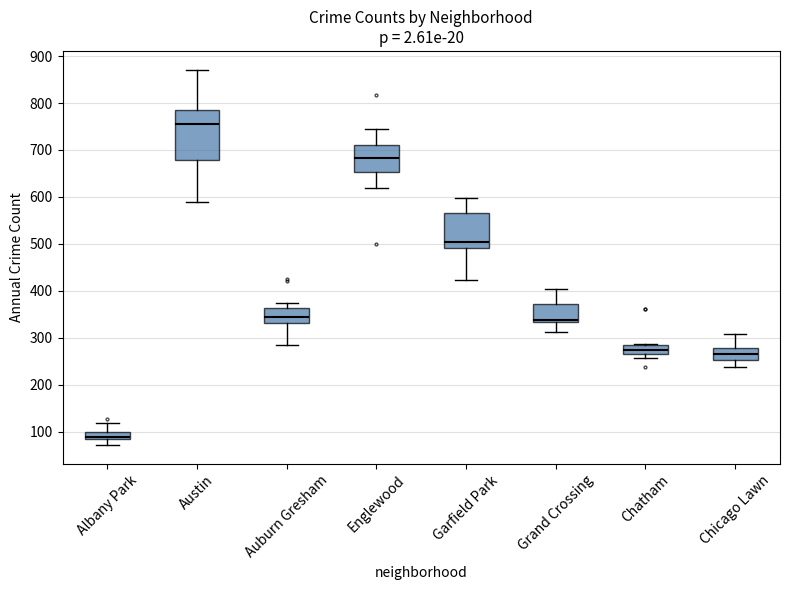

Comparing the boxes themselves (not the whiskers), which one is the tallest?

Austin